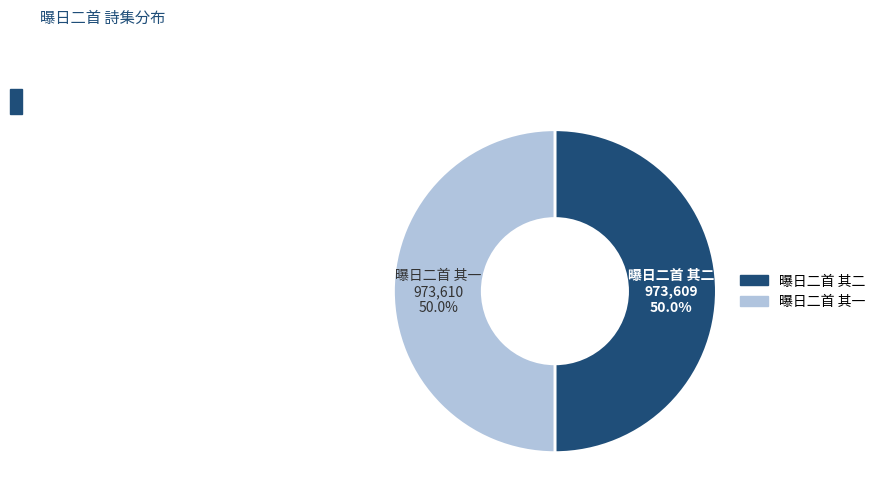

Do 曝日二首 其二 and 曝日二首 其一 together represent more than half of the pie?

Yes